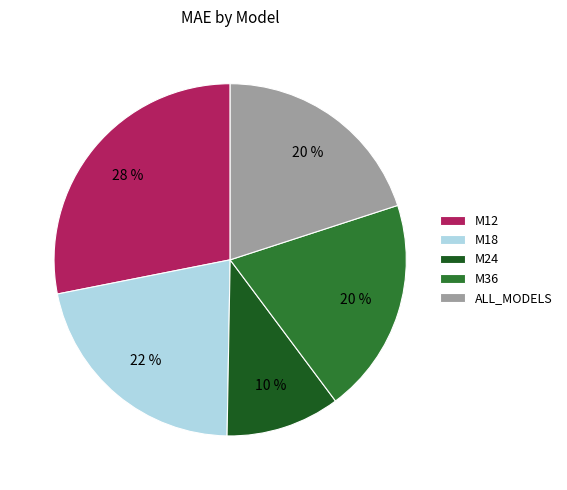

To the nearest percent, what is the difference between the M18 and M36 slice percentages?

2%